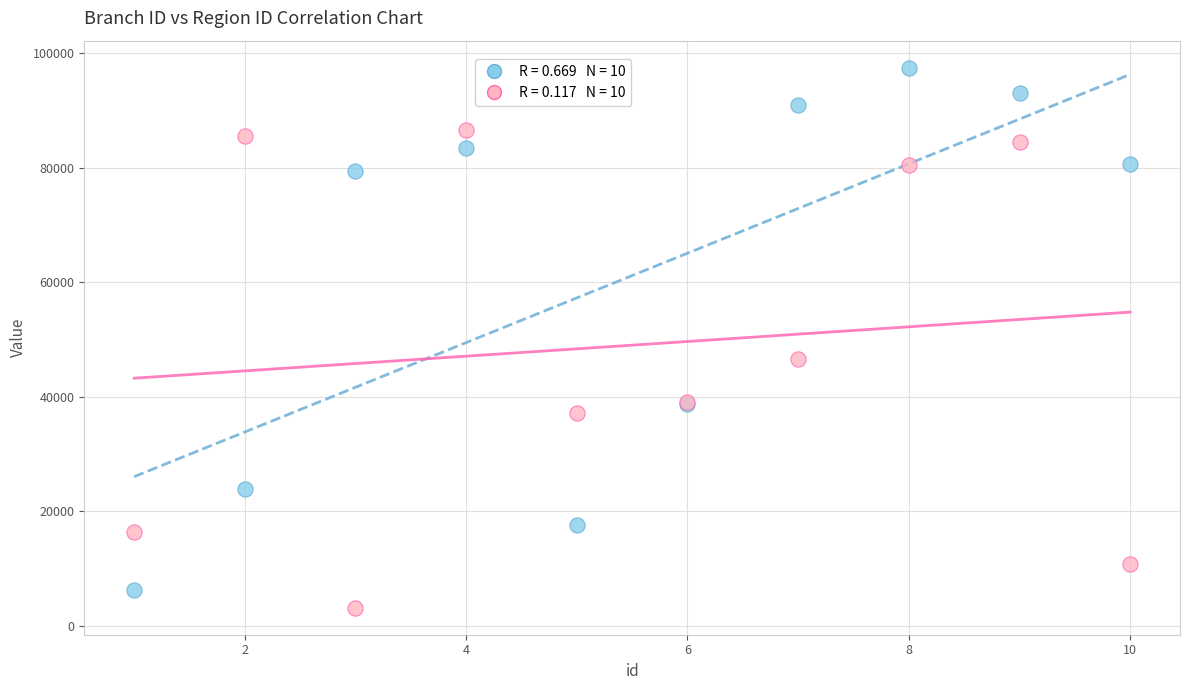

Across all series, what Y value is closest to 50332?

46658